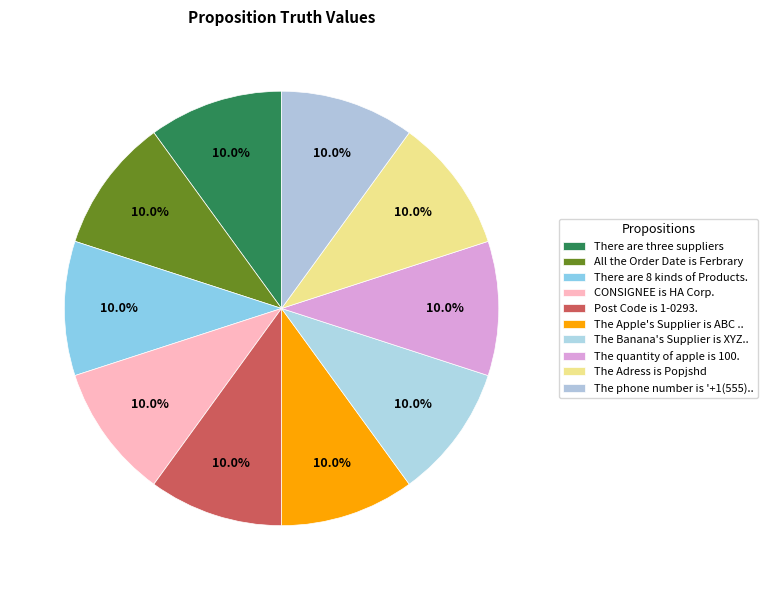

Which slice is the largest?

There are three suppliers